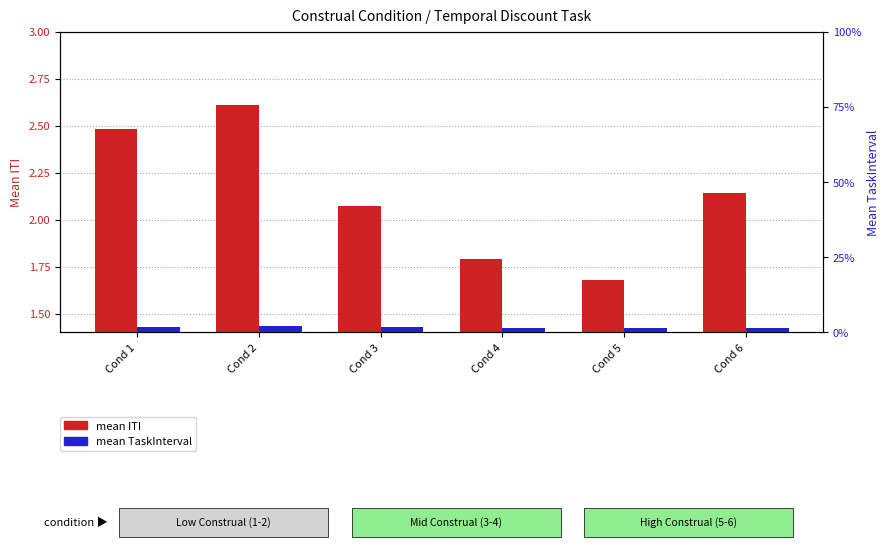

At Cond 2, list the series in order from largest to smallest.

mean ITI, mean TaskInterval